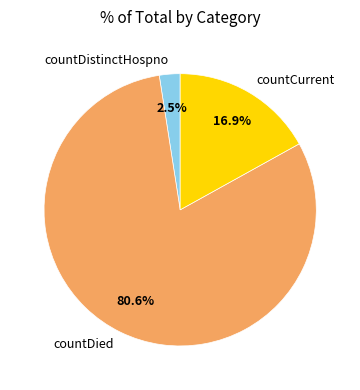

Between countDistinctHospno and countDied, which is larger?

countDied